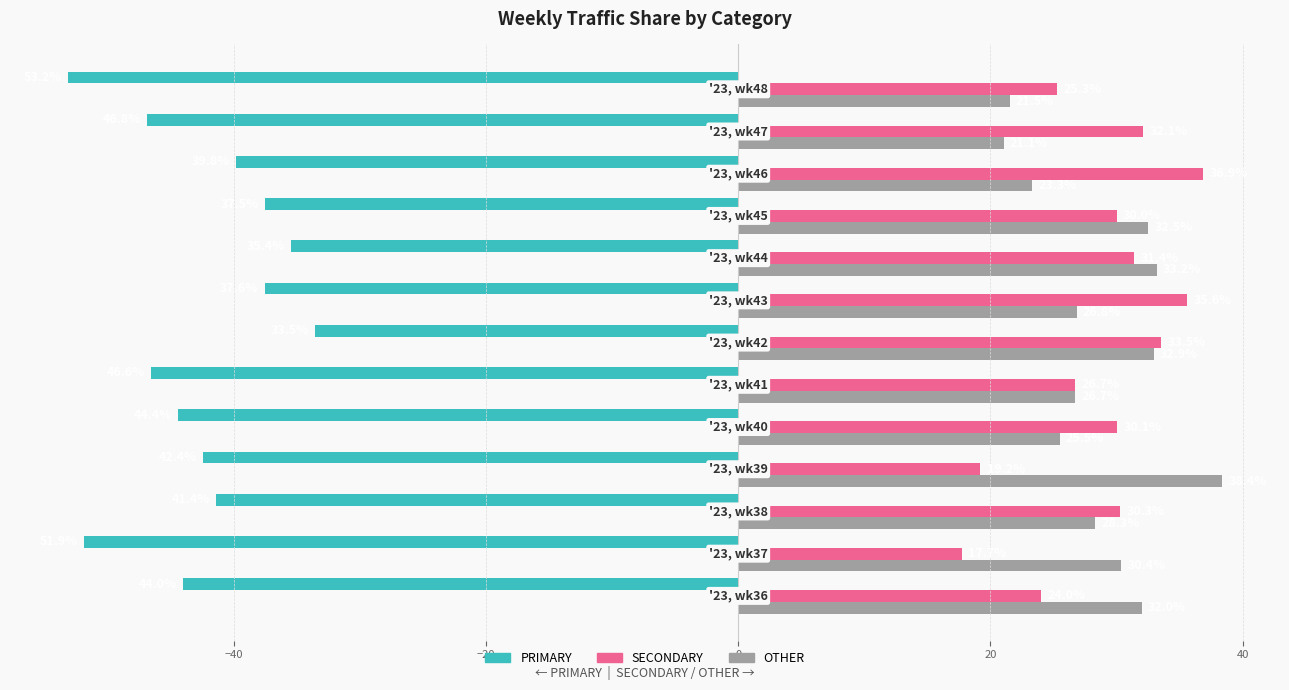

What is the greatest value displayed?

38.4